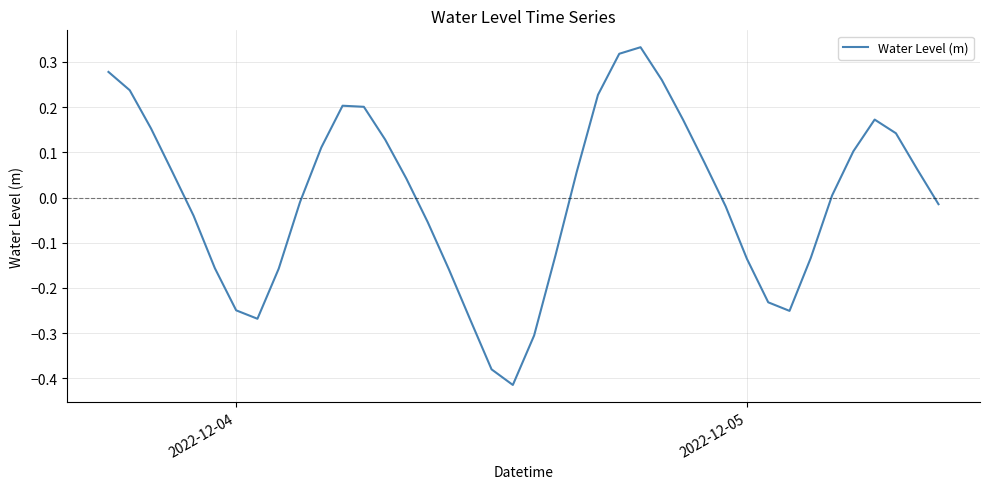

What is the difference between the maximum and minimum values?

0.7